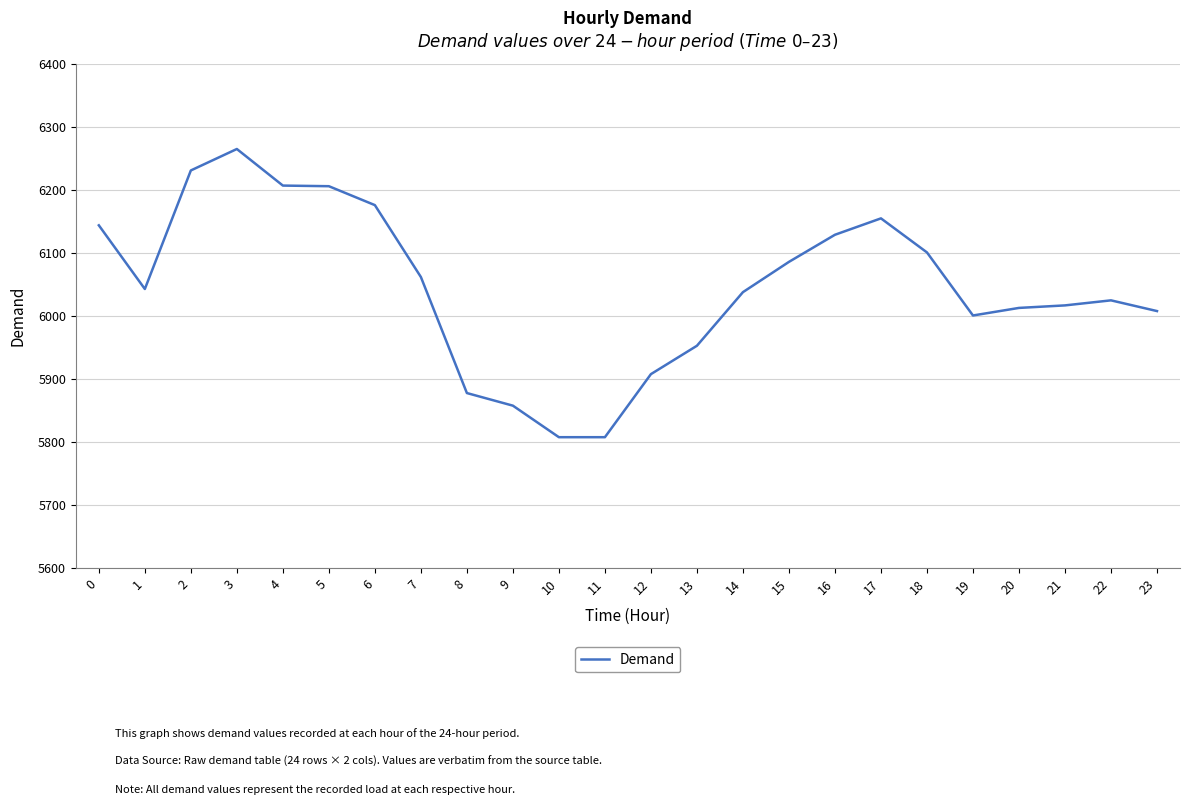

What is the difference between the values at 13 and 23?

55